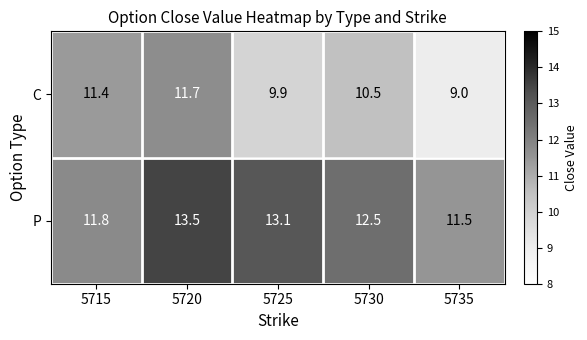

At which label does P first exceed 12?

5720